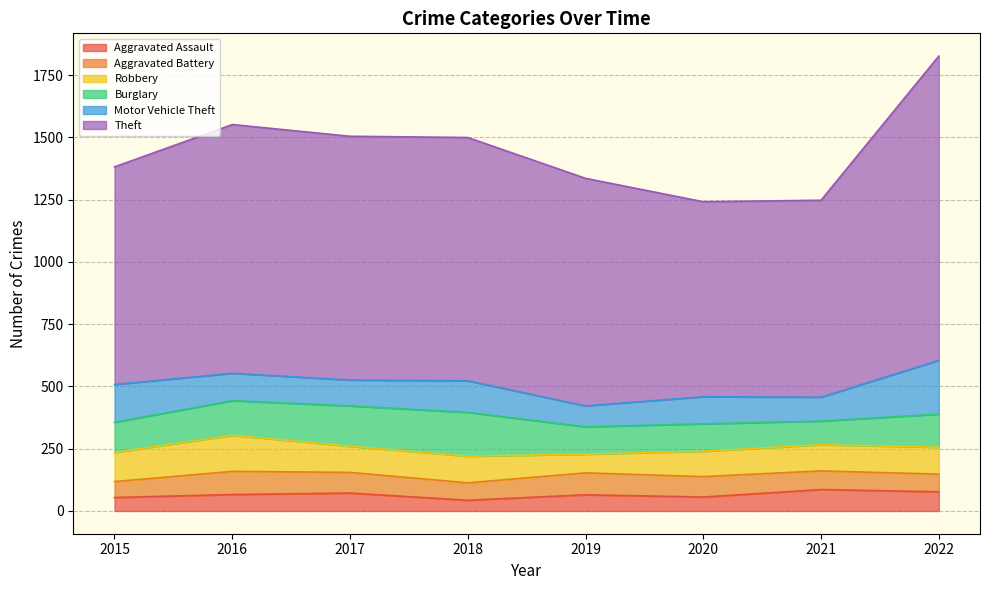

What is the spread (max minus min) of values at 2022?

1151